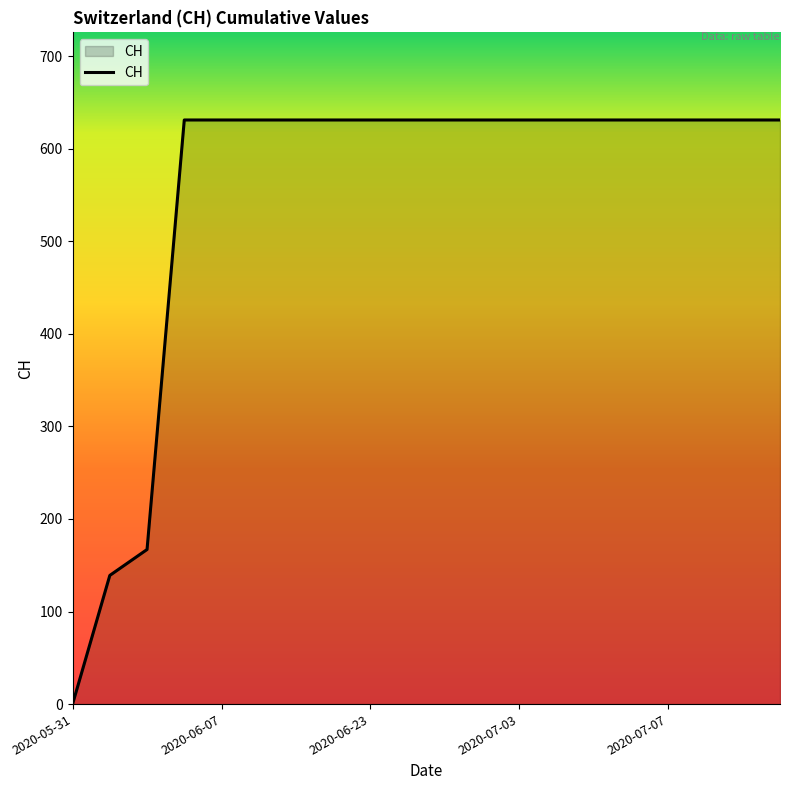

What is the difference between the maximum and minimum values?

631